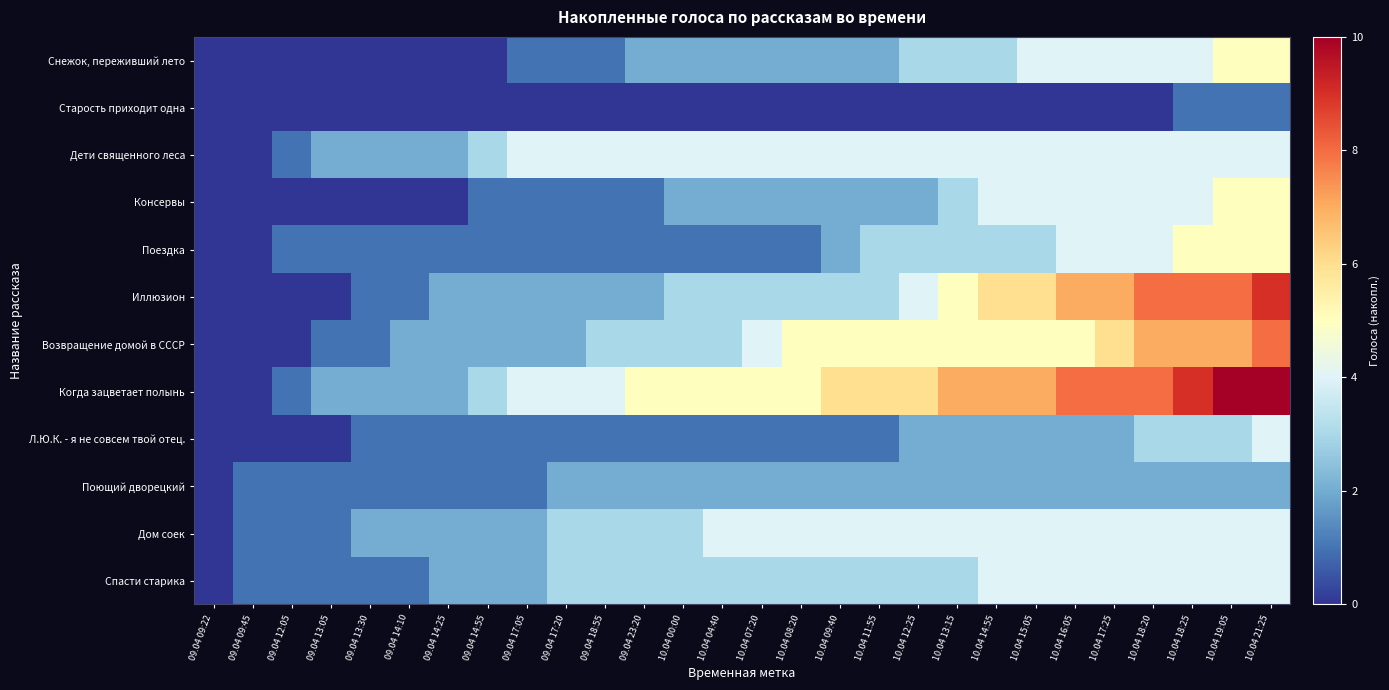

At 10.04 21:25, list the series in order from largest to smallest.

Когда зацветает полынь, Иллюзион, Возвращение домой в СССР, Снежок, переживший лето, Консервы, Поездка, Дети священного леса, Л.Ю.К. - я не совсем твой отец., Дом соек, Спасти старика, Поющий дворецкий, Старость приходит одна